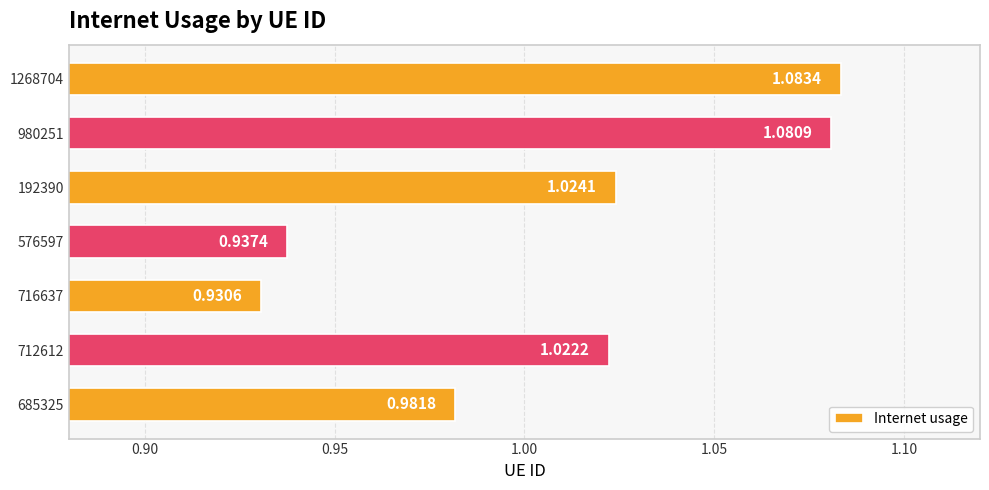

Rank the categories by value from lowest to highest.

716637, 576597, 685325, 712612, 192390, 980251, 1268704